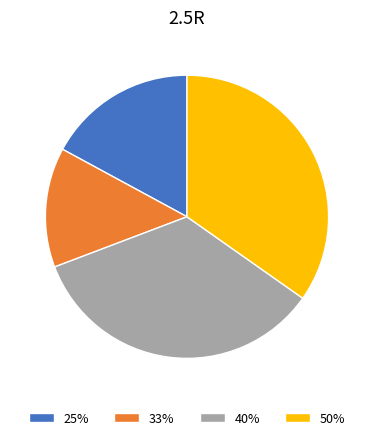

Do 33% and 40% together represent more than half of the pie?

No